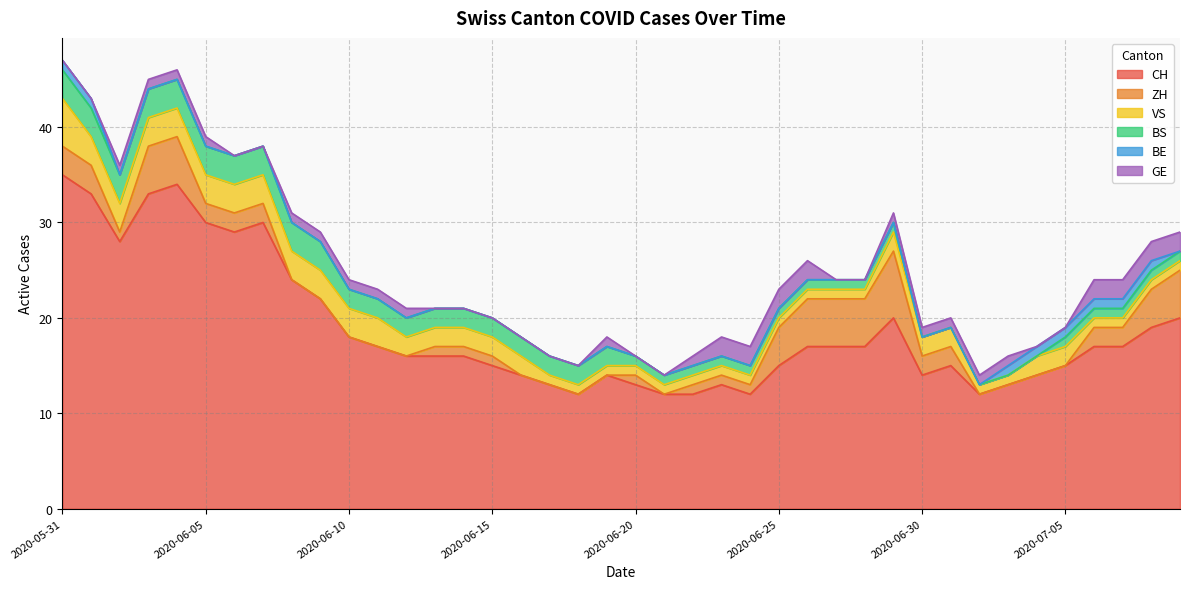

Reading right to left, what are all the values shown in this chart?

CH: 2020-07-09=20	2020-07-08=19	2020-07-07=17	2020-07-06=17	2020-07-05=15	2020-07-04=14	2020-07-03=13	2020-07-02=12	2020-07-01=15	2020-06-30=14	2020-06-29=20	2020-06-28=17	2020-06-27=17	2020-06-26=17	2020-06-25=15	2020-06-24=12	2020-06-23=13	2020-06-22=12	2020-06-21=12	2020-06-20=13	2020-06-19=14	2020-06-18=12	2020-06-17=13	2020-06-16=14	2020-06-15=15	2020-06-14=16	2020-06-13=16	2020-06-12=16	2020-06-11=17	2020-06-10=18	2020-06-09=22	2020-06-08=24	2020-06-07=30	2020-06-06=29	2020-06-05=30	2020-06-04=34	2020-06-03=33	2020-06-02=28	2020-06-01=33	2020-05-31=35
ZH: 2020-07-09=5	2020-07-08=4	2020-07-07=2	2020-07-06=2	2020-07-05=0	2020-07-04=0	2020-07-03=0	2020-07-02=0	2020-07-01=2	2020-06-30=2	2020-06-29=7	2020-06-28=5	2020-06-27=5	2020-06-26=5	2020-06-25=4	2020-06-24=1	2020-06-23=1	2020-06-22=1	2020-06-21=0	2020-06-20=1	2020-06-19=0	2020-06-18=0	2020-06-17=0	2020-06-16=0	2020-06-15=1	2020-06-14=1	2020-06-13=1	2020-06-12=0	2020-06-11=0	2020-06-10=0	2020-06-09=0	2020-06-08=0	2020-06-07=2	2020-06-06=2	2020-06-05=2	2020-06-04=5	2020-06-03=5	2020-06-02=1	2020-06-01=3	2020-05-31=3
VS: 2020-07-09=1	2020-07-08=1	2020-07-07=1	2020-07-06=1	2020-07-05=2	2020-07-04=2	2020-07-03=1	2020-07-02=1	2020-07-01=2	2020-06-30=2	2020-06-29=2	2020-06-28=1	2020-06-27=1	2020-06-26=1	2020-06-25=1	2020-06-24=1	2020-06-23=1	2020-06-22=1	2020-06-21=1	2020-06-20=1	2020-06-19=1	2020-06-18=1	2020-06-17=1	2020-06-16=2	2020-06-15=2	2020-06-14=2	2020-06-13=2	2020-06-12=2	2020-06-11=3	2020-06-10=3	2020-06-09=3	2020-06-08=3	2020-06-07=3	2020-06-06=3	2020-06-05=3	2020-06-04=3	2020-06-03=3	2020-06-02=3	2020-06-01=3	2020-05-31=5
BS: 2020-07-09=1	2020-07-08=1	2020-07-07=1	2020-07-06=1	2020-07-05=1	2020-07-04=0	2020-07-03=0	2020-07-02=0	2020-07-01=0	2020-06-30=0	2020-06-29=1	2020-06-28=1	2020-06-27=1	2020-06-26=1	2020-06-25=1	2020-06-24=1	2020-06-23=1	2020-06-22=1	2020-06-21=1	2020-06-20=1	2020-06-19=2	2020-06-18=2	2020-06-17=2	2020-06-16=2	2020-06-15=2	2020-06-14=2	2020-06-13=2	2020-06-12=2	2020-06-11=2	2020-06-10=2	2020-06-09=3	2020-06-08=3	2020-06-07=3	2020-06-06=3	2020-06-05=3	2020-06-04=3	2020-06-03=3	2020-06-02=3	2020-06-01=3	2020-05-31=3
BE: 2020-07-09=0	2020-07-08=1	2020-07-07=1	2020-07-06=1	2020-07-05=1	2020-07-04=1	2020-07-03=1	2020-07-02=0	2020-07-01=0	2020-06-30=0	2020-06-29=0	2020-06-28=0	2020-06-27=0	2020-06-26=0	2020-06-25=0	2020-06-24=0	2020-06-23=0	2020-06-22=0	2020-06-21=0	2020-06-20=0	2020-06-19=0	2020-06-18=0	2020-06-17=0	2020-06-16=0	2020-06-15=0	2020-06-14=0	2020-06-13=0	2020-06-12=0	2020-06-11=0	2020-06-10=0	2020-06-09=0	2020-06-08=0	2020-06-07=0	2020-06-06=0	2020-06-05=0	2020-06-04=0	2020-06-03=0	2020-06-02=0	2020-06-01=1	2020-05-31=1
GE: 2020-07-09=2	2020-07-08=2	2020-07-07=2	2020-07-06=2	2020-07-05=0	2020-07-04=0	2020-07-03=1	2020-07-02=1	2020-07-01=1	2020-06-30=1	2020-06-29=1	2020-06-28=0	2020-06-27=0	2020-06-26=2	2020-06-25=2	2020-06-24=2	2020-06-23=2	2020-06-22=1	2020-06-21=0	2020-06-20=0	2020-06-19=1	2020-06-18=0	2020-06-17=0	2020-06-16=0	2020-06-15=0	2020-06-14=0	2020-06-13=0	2020-06-12=1	2020-06-11=1	2020-06-10=1	2020-06-09=1	2020-06-08=1	2020-06-07=0	2020-06-06=0	2020-06-05=1	2020-06-04=1	2020-06-03=1	2020-06-02=1	2020-06-01=0	2020-05-31=0